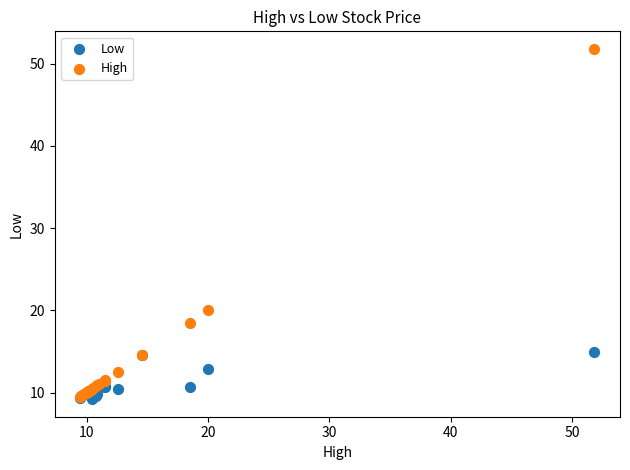

In the High series, what Y value is closest to 30?

20.0